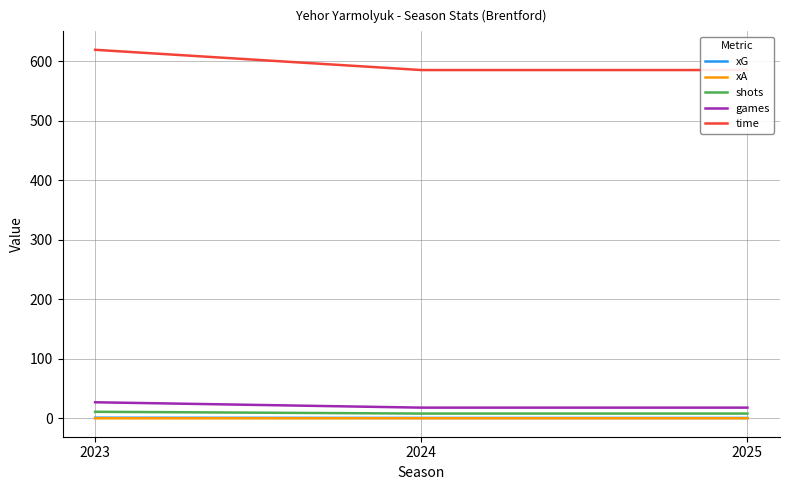

Is this an area chart (filled region under the line)?

No